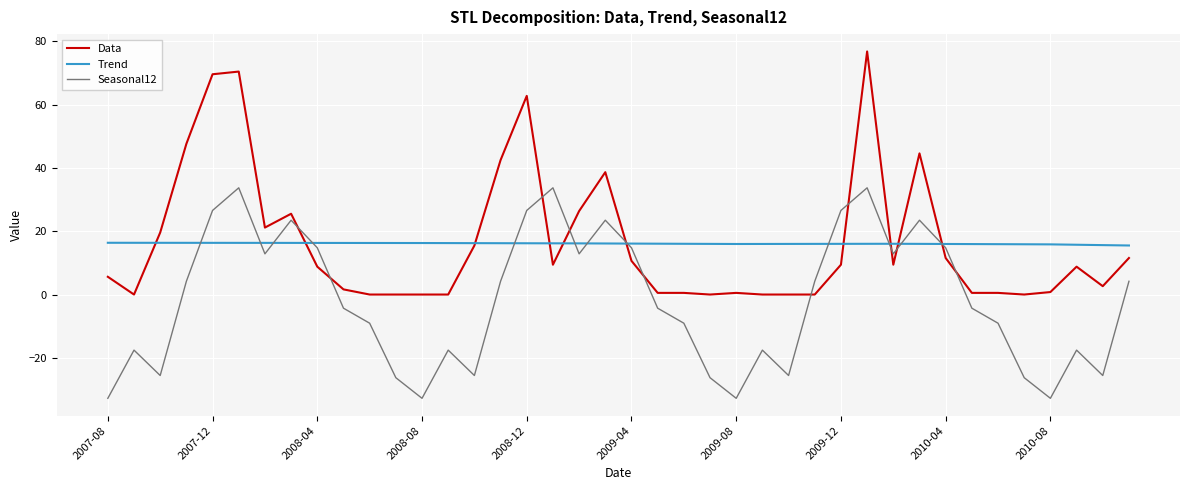

True or false: Seasonal12 and Trend cross at least once.

True